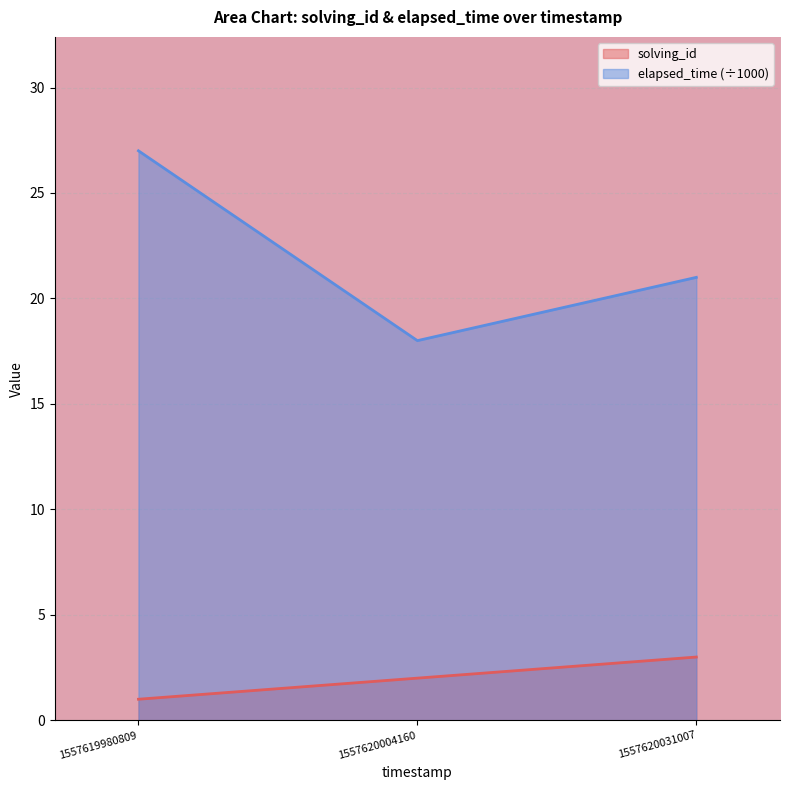

At how many categories does at least one series exceed 10?

3